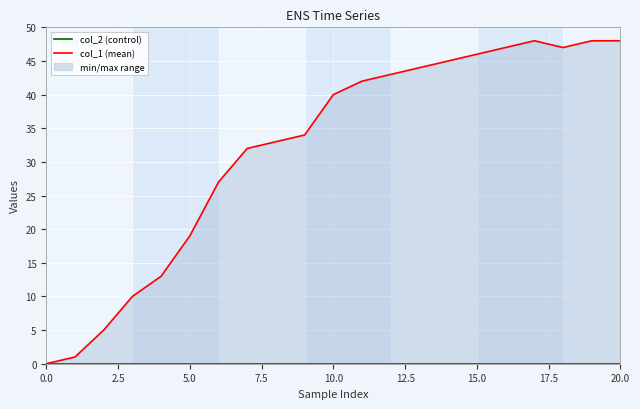

How many categories are shown in the chart?

21